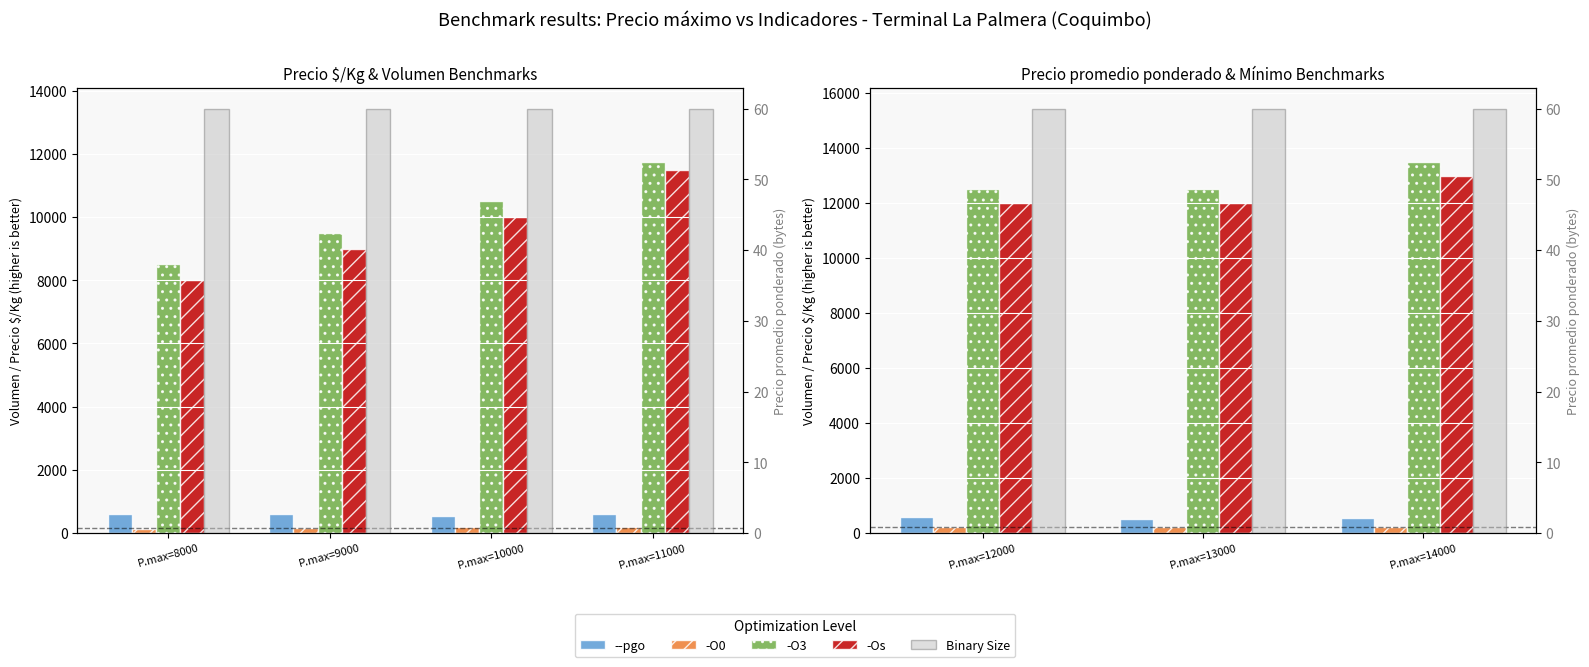

What is the average value of the --pgo series?

560